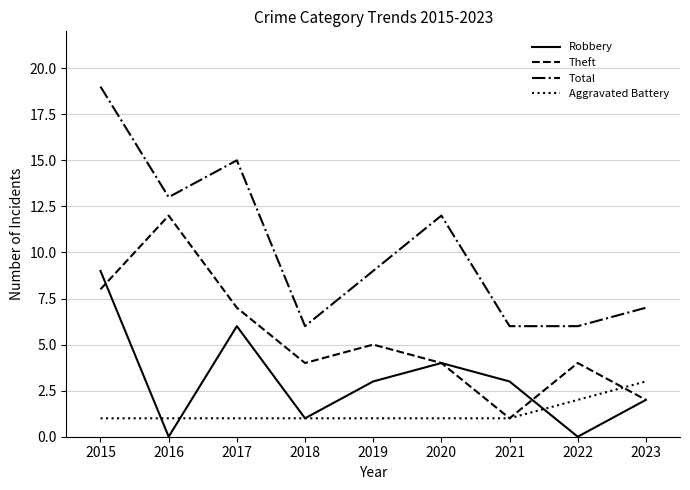

Which category has the highest value in the Robbery series?

2015